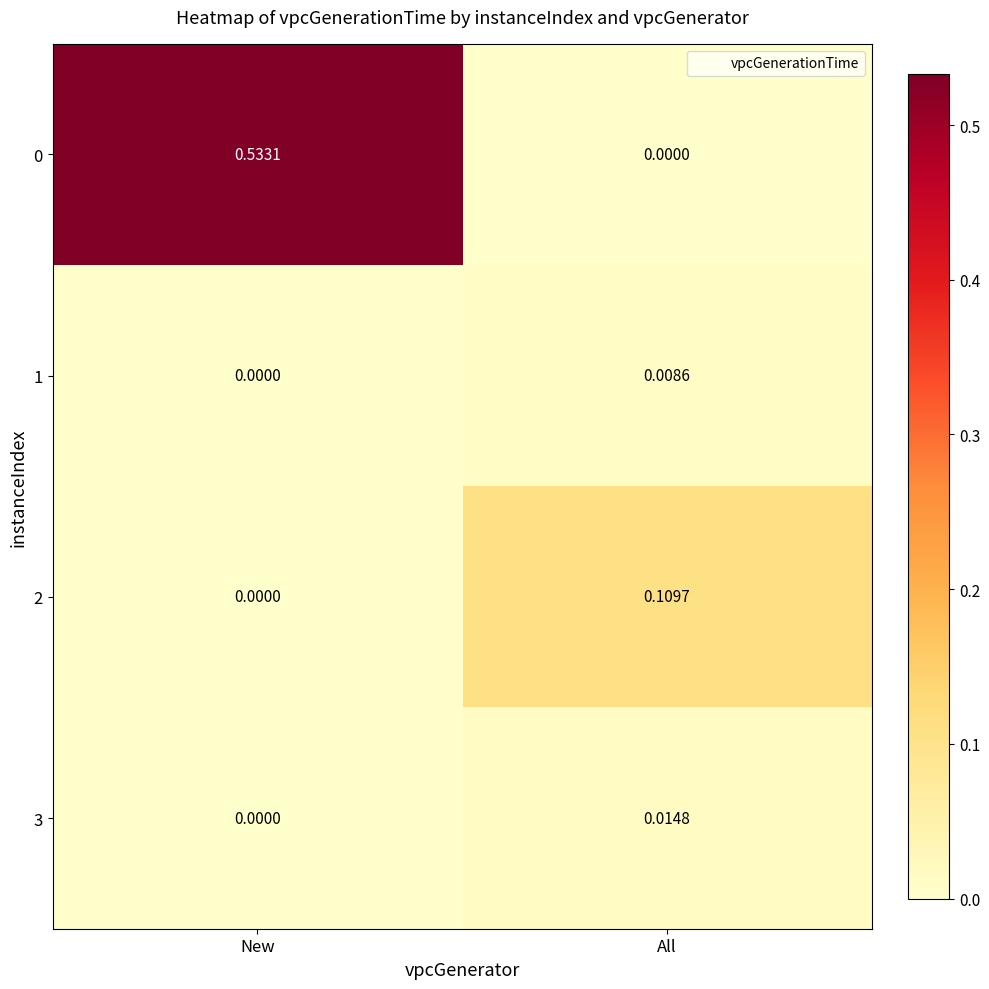

At which label does 0 reach its minimum?

All